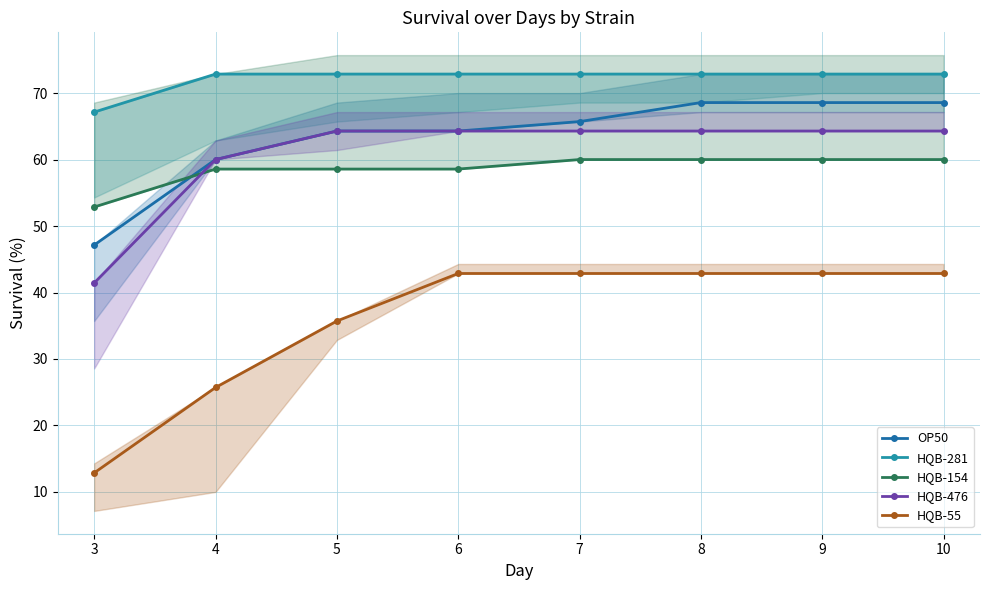

At 7, list the series in order from largest to smallest.

HQB-281, OP50, HQB-476, HQB-154, HQB-55